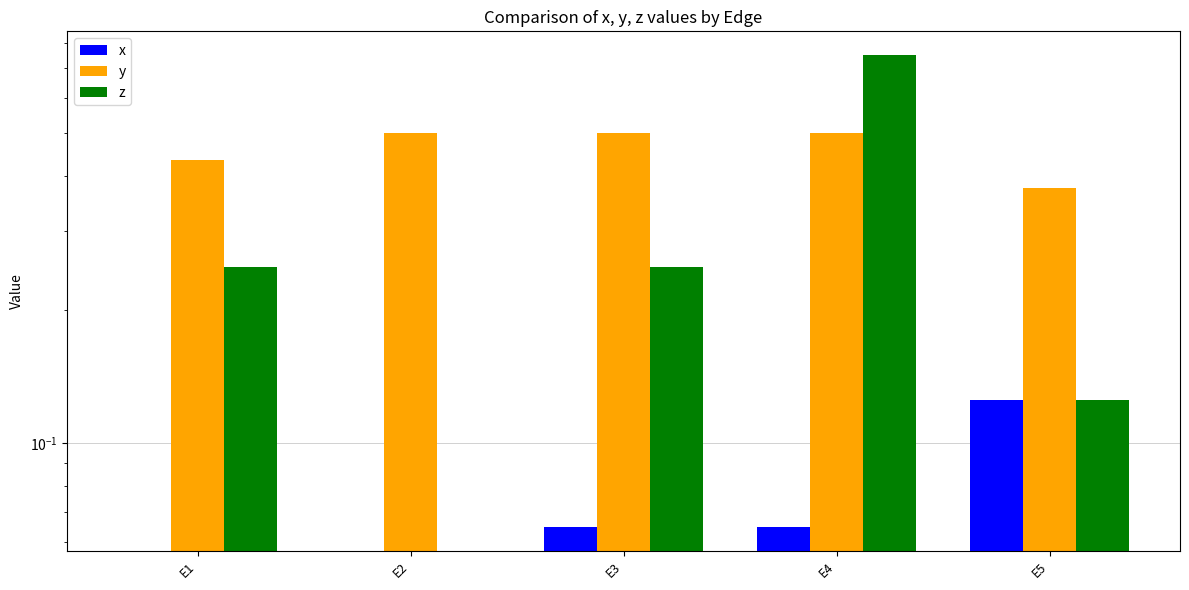

How many data points in z are above 0?

4